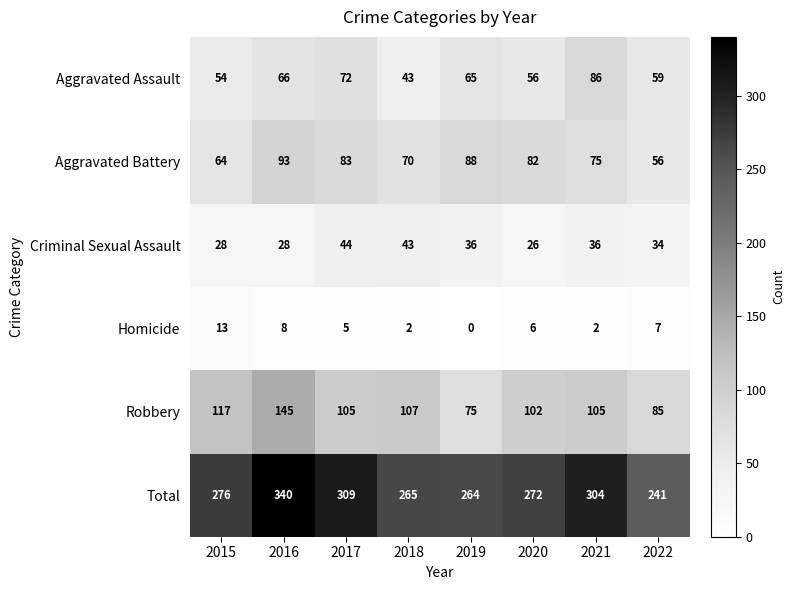

At which category is the sum across all series the highest?

2016